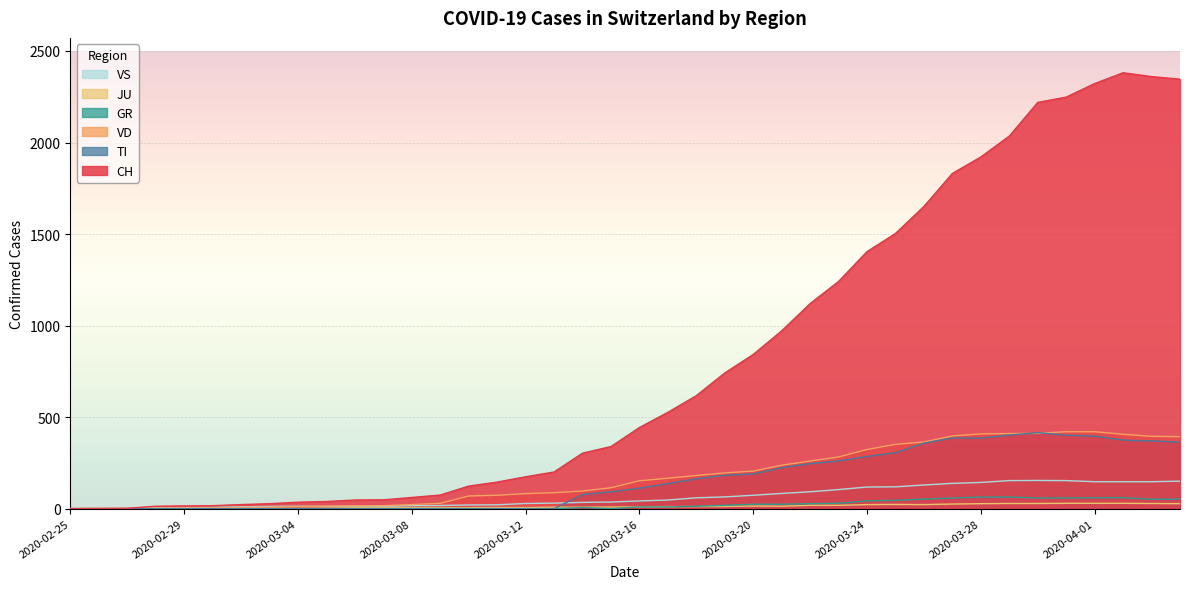

How many interior local peaks does the JU series have?

2